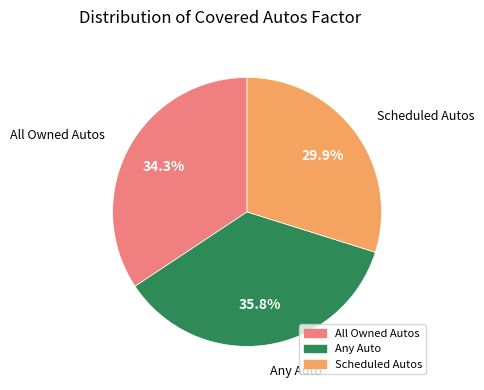

Is it true that Scheduled Autos is 30% of the pie?

True